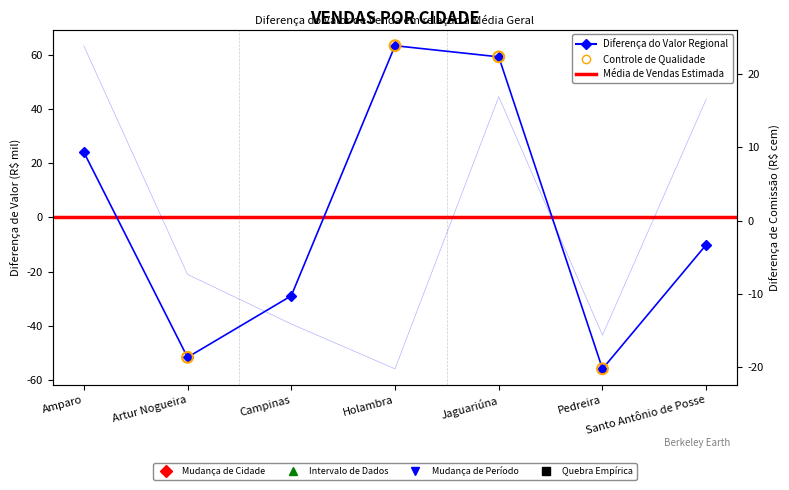

Is the value of Soma de Comissão at Jaguariúna greater than the value of Soma de Valor at Holambra?

No